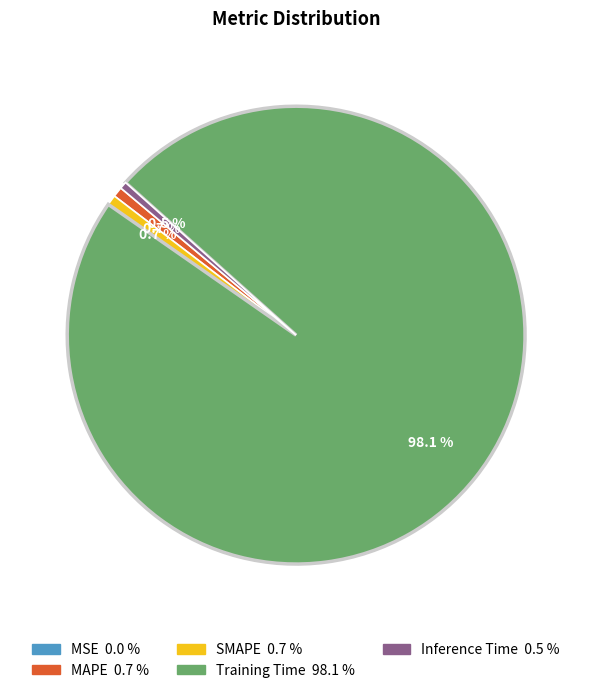

To the nearest percent, what percentage of the pie is MAPE?

1%